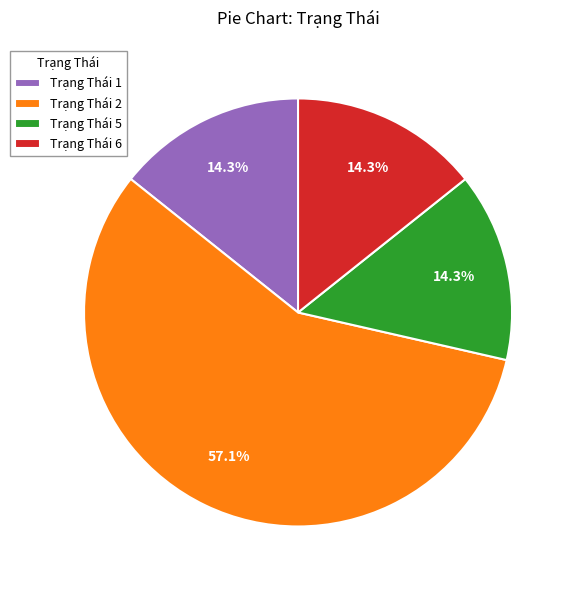

To the nearest percent, what portion does Trạng Thái 5 represent?

14%